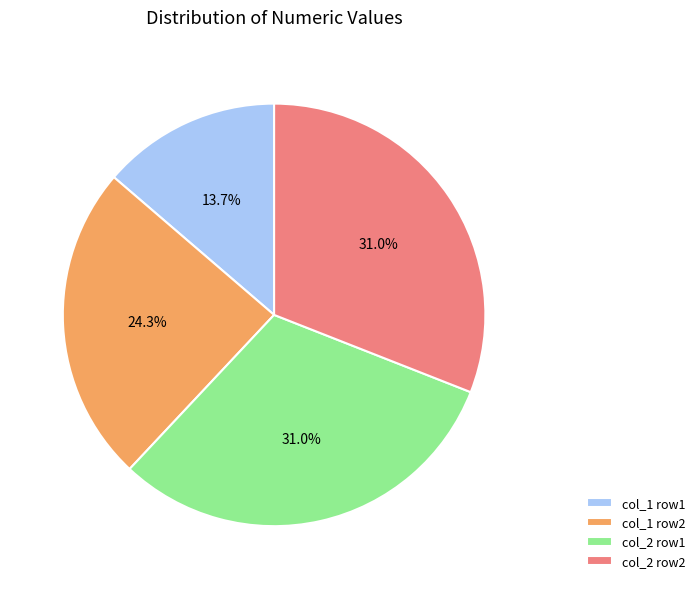

Between col_1 row1 and col_2 row2, which is larger?

col_2 row2